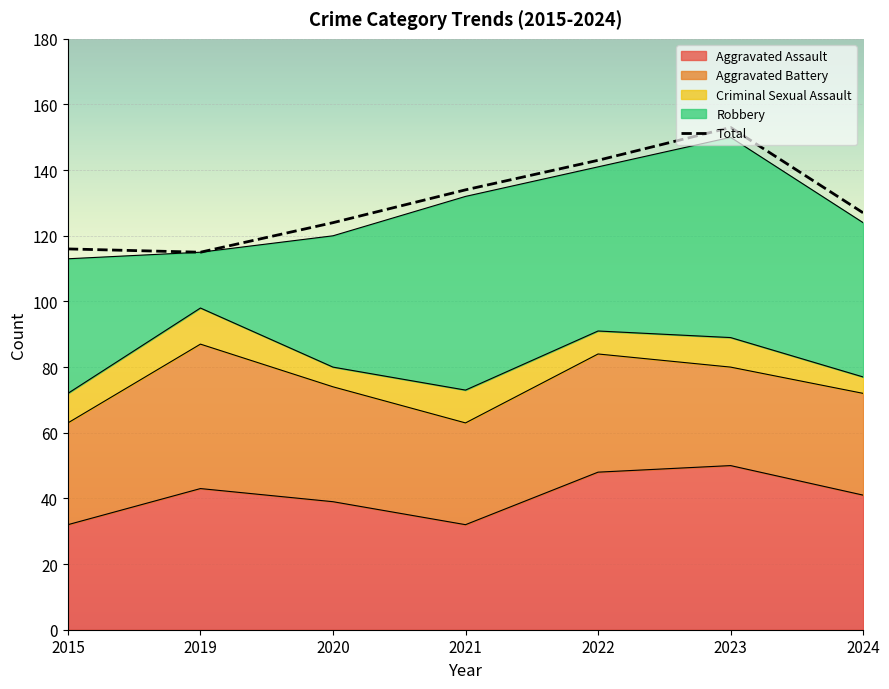

What is the average value of the Aggravated Battery series?

34